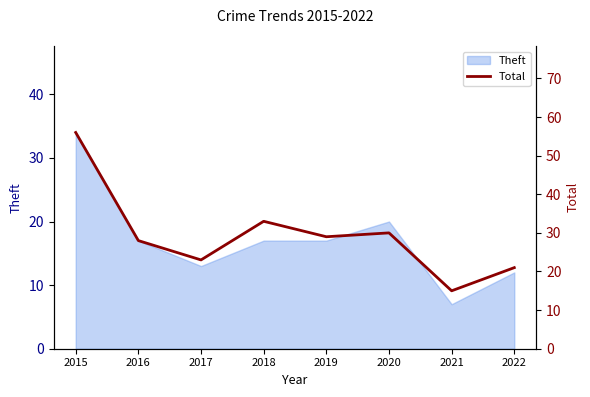

Which label corresponds to the largest value in the chart?

2015